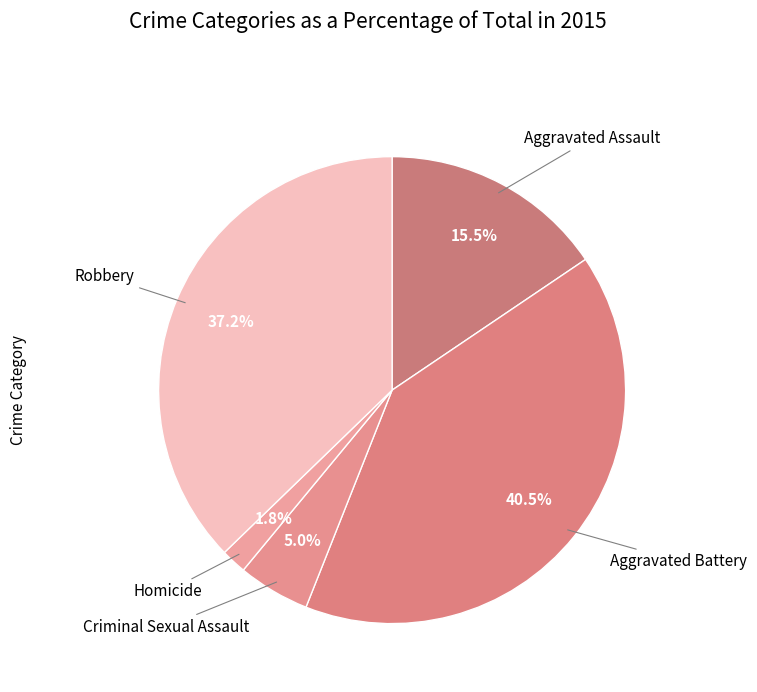

What percentage is NOT represented by Robbery?

62.8%